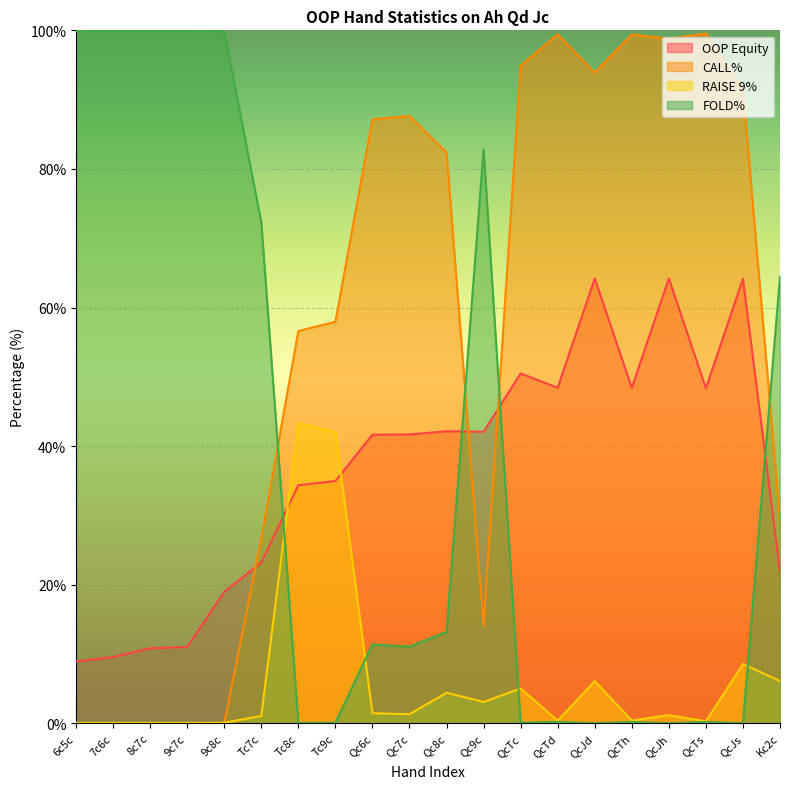

Is the value of CALL% at QcJs greater than the value of RAISE 9% at QcJs?

Yes